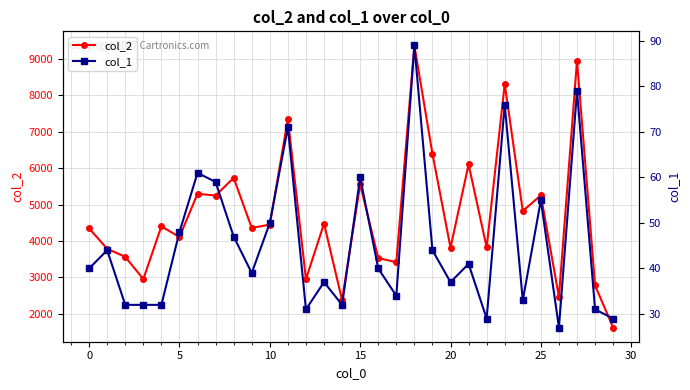

True or false: col_2 has more than 2 points higher than both neighbors.

True